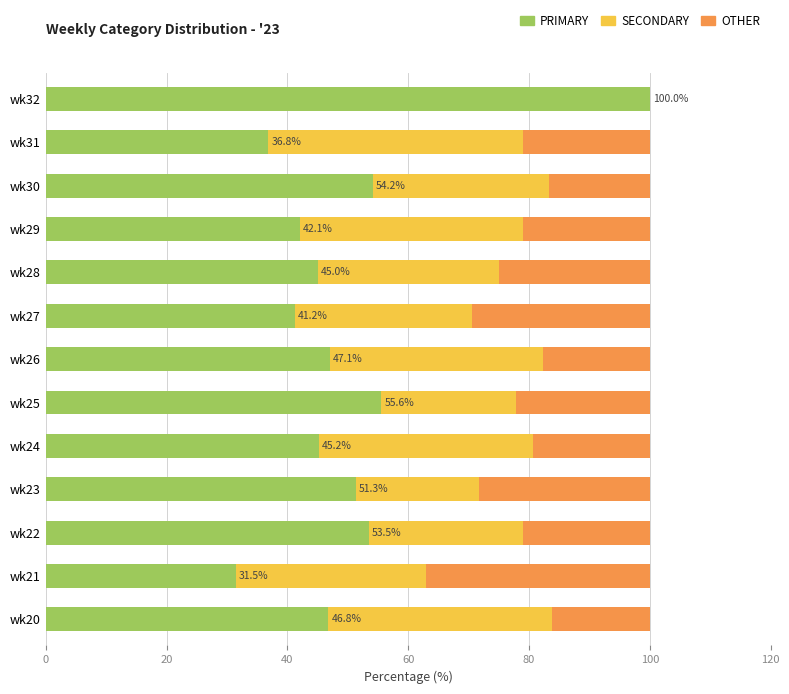

Count the number of categories in the chart.

13